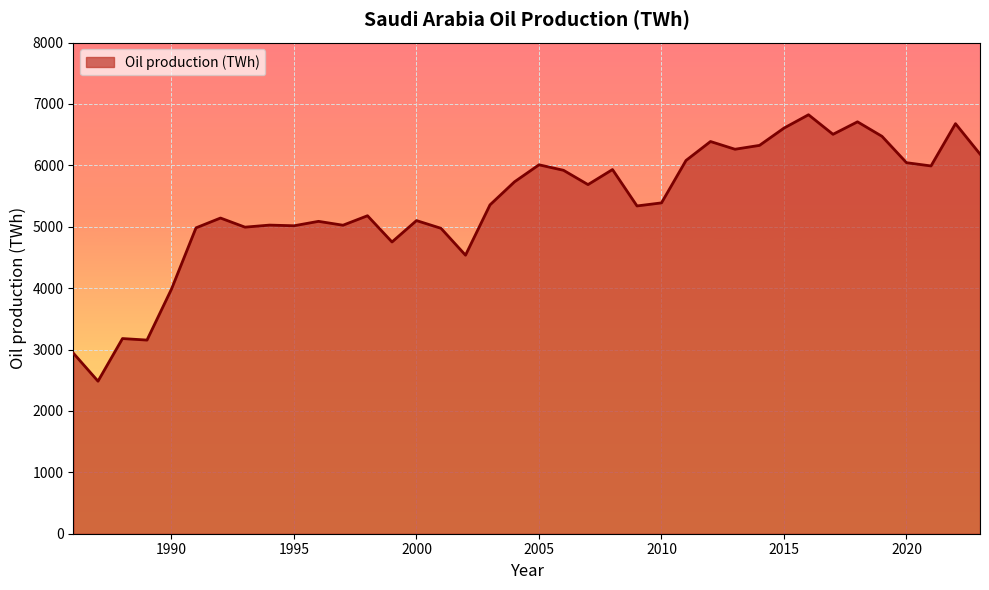

What is the difference between the maximum and minimum values?

4339.2